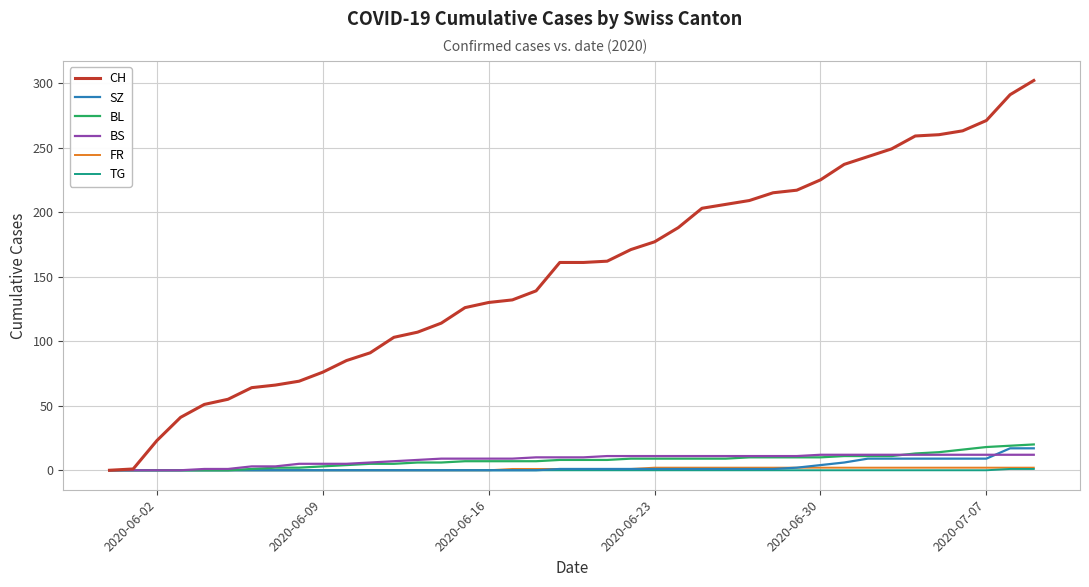

What is the maximum value shown in the chart?

302